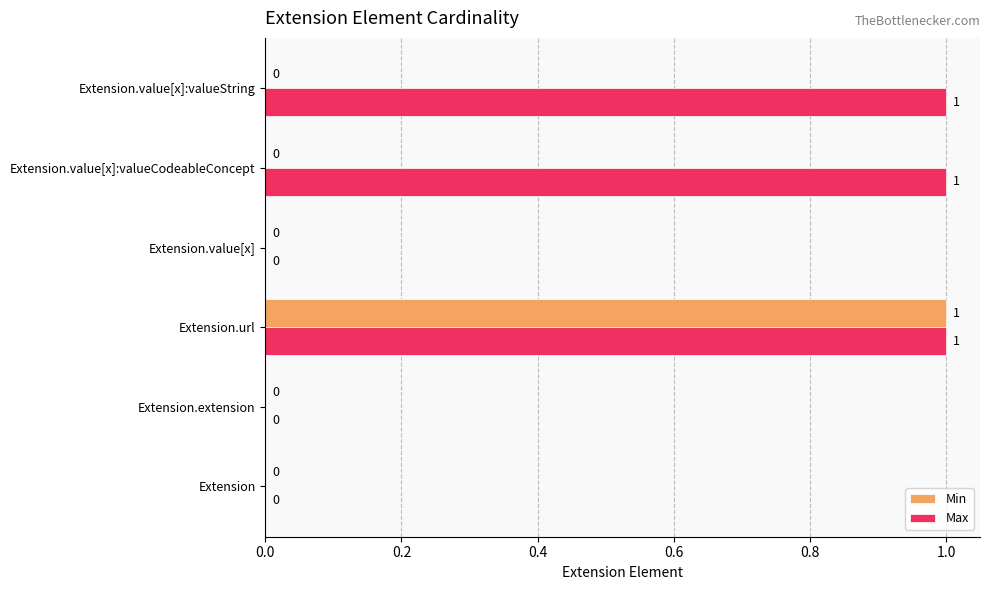

What are all the series names shown in the legend?

Min, Max